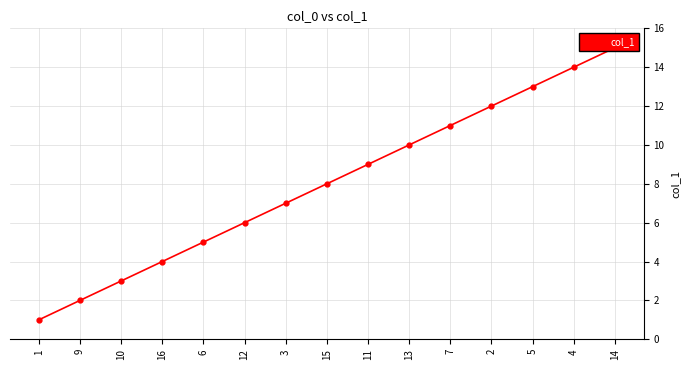

What is the value of the 3rd point from the left?

3